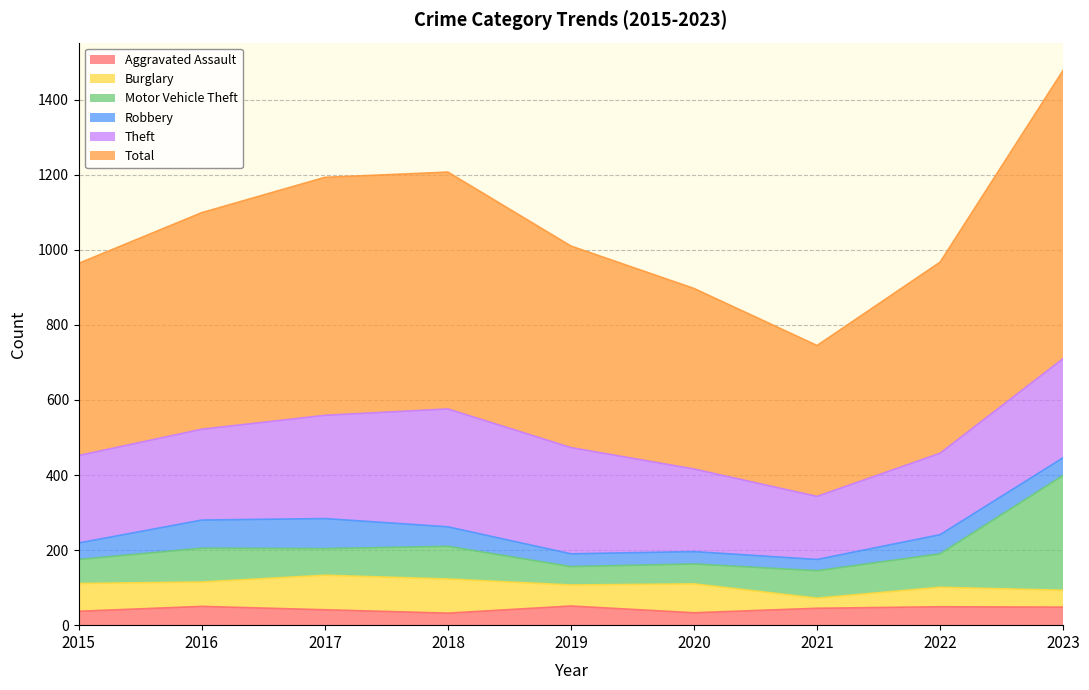

Reading left to right, what are all the values shown in this chart?

Aggravated Assault: 2015=37	2016=50	2017=41	2018=32	2019=51	2020=33	2021=45	2022=49	2023=48
Burglary: 2015=74	2016=65	2017=92	2018=91	2019=56	2020=77	2021=27	2022=52	2023=45
Motor Vehicle Theft: 2015=64	2016=90	2017=71	2018=87	2019=49	2020=53	2021=73	2022=89	2023=306
Robbery: 2015=44	2016=75	2017=80	2018=52	2019=34	2020=33	2021=30	2022=51	2023=47
Theft: 2015=233	2016=242	2017=275	2018=314	2019=283	2020=220	2021=168	2022=217	2023=264
Total: 2015=512	2016=577	2017=634	2018=631	2019=537	2020=481	2021=402	2022=509	2023=768